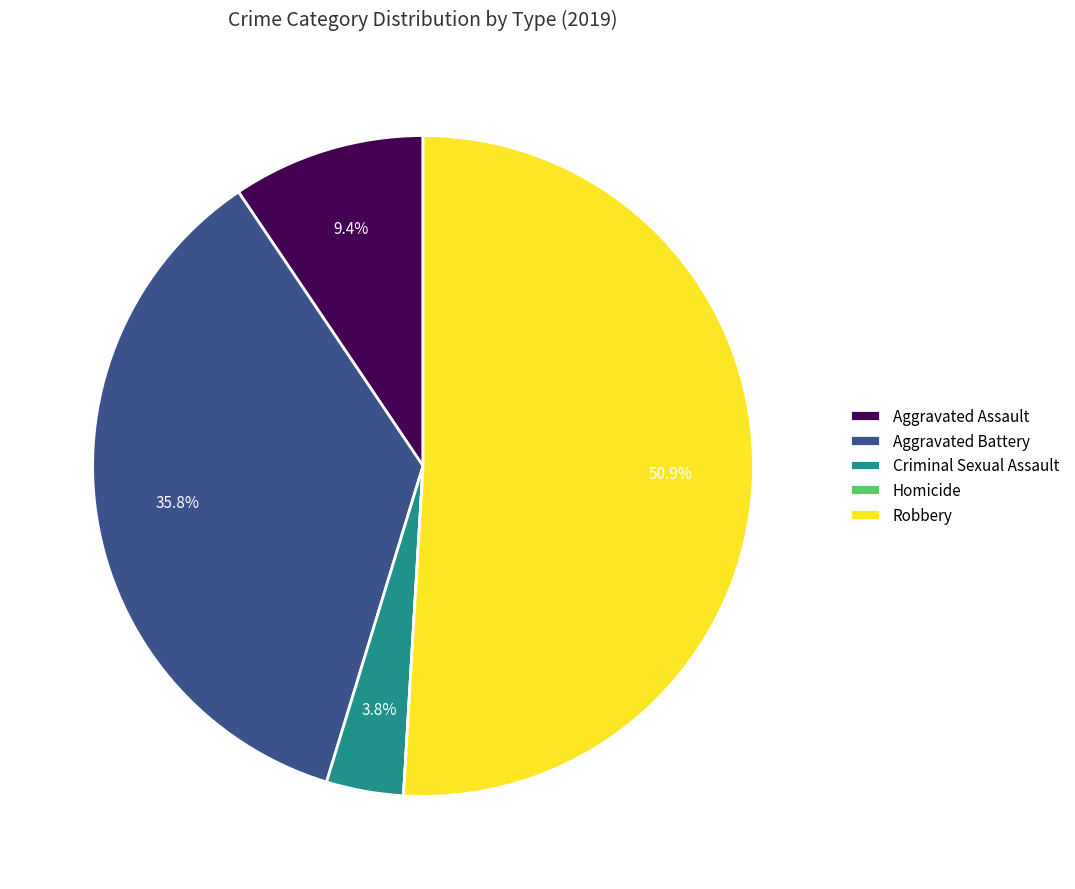

To the nearest percent, what is the difference between the largest and smallest slice percentages?

51%